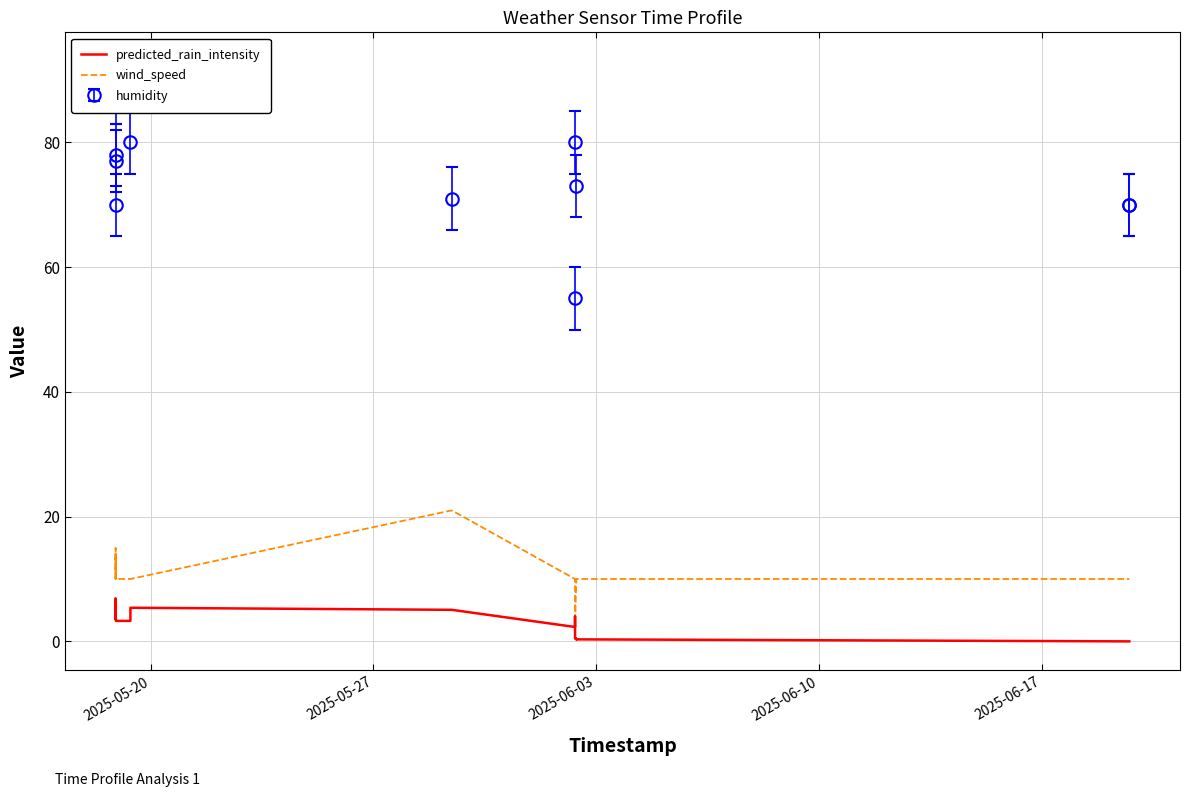

Which series ends up on top after the final intersection of wind_speed and predicted_rain_intensity?

wind_speed